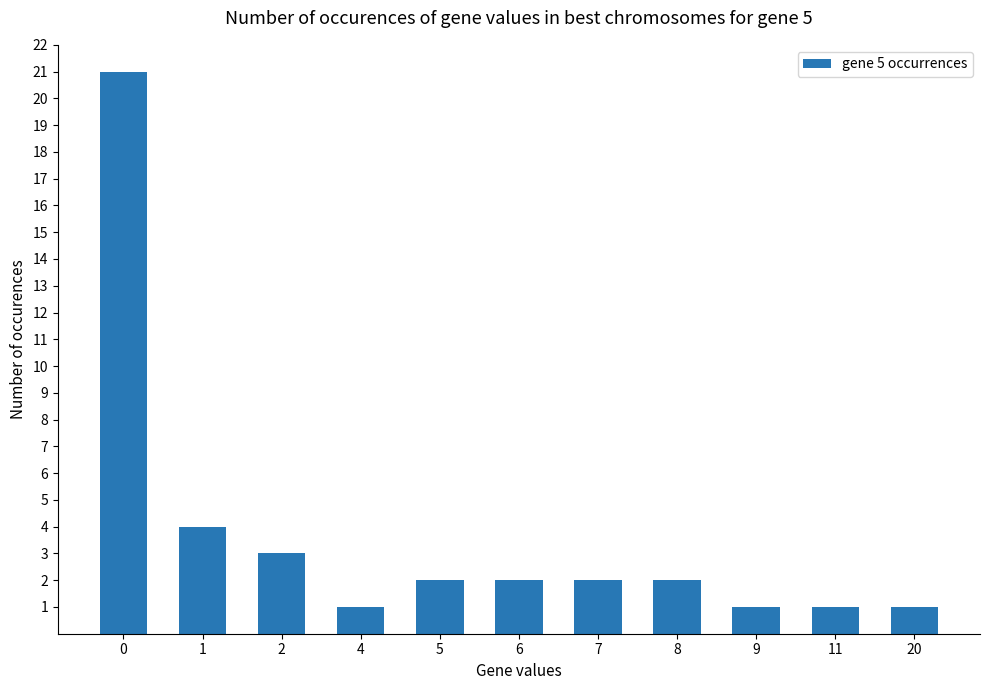

What is the difference between the second highest and minimum values?

3